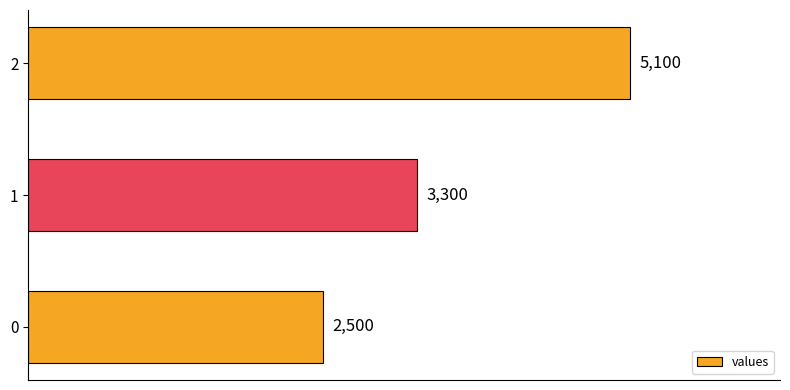

Reading bottom to top, extract all data points from this chart.

2500	3300	5100